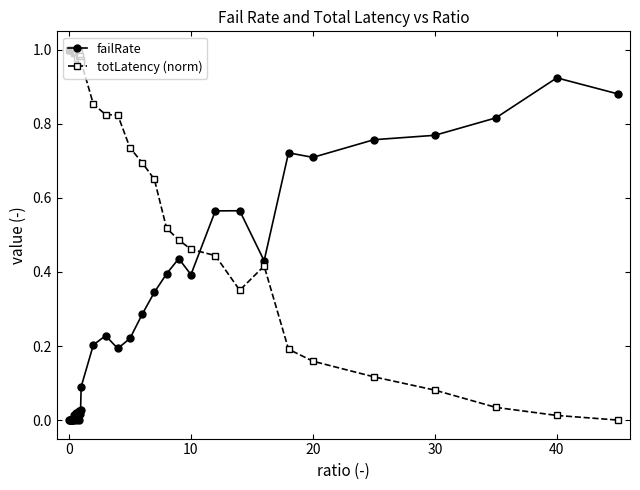

True or false: totLatency (norm) has more than 2 points higher than both neighbors.

True